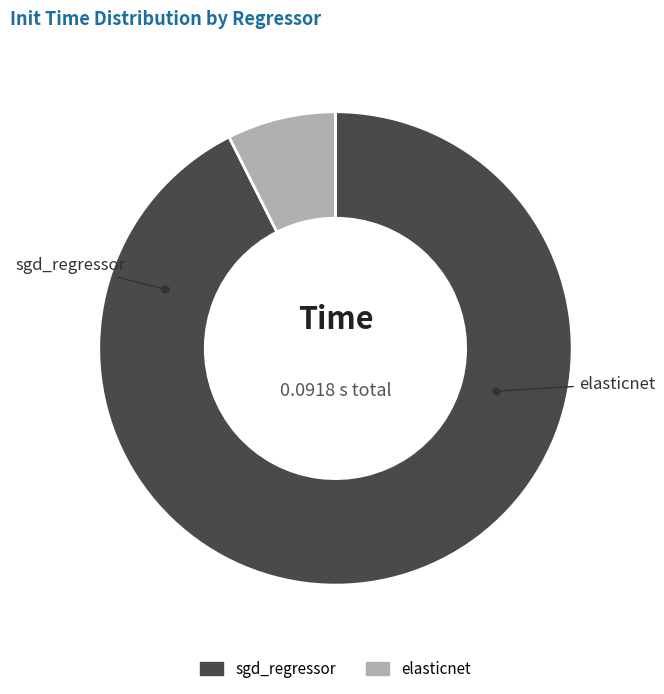

Which has a higher value, sgd_regressor or elasticnet?

sgd_regressor